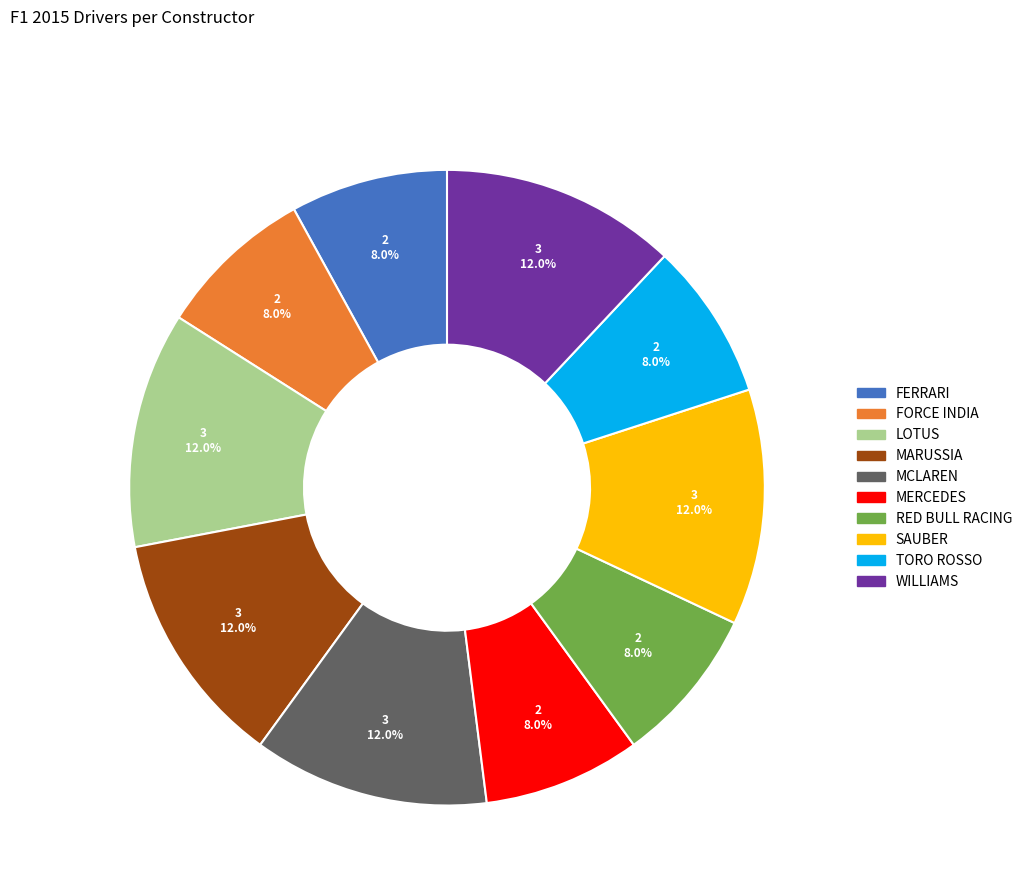

How many segments does this pie chart have?

10